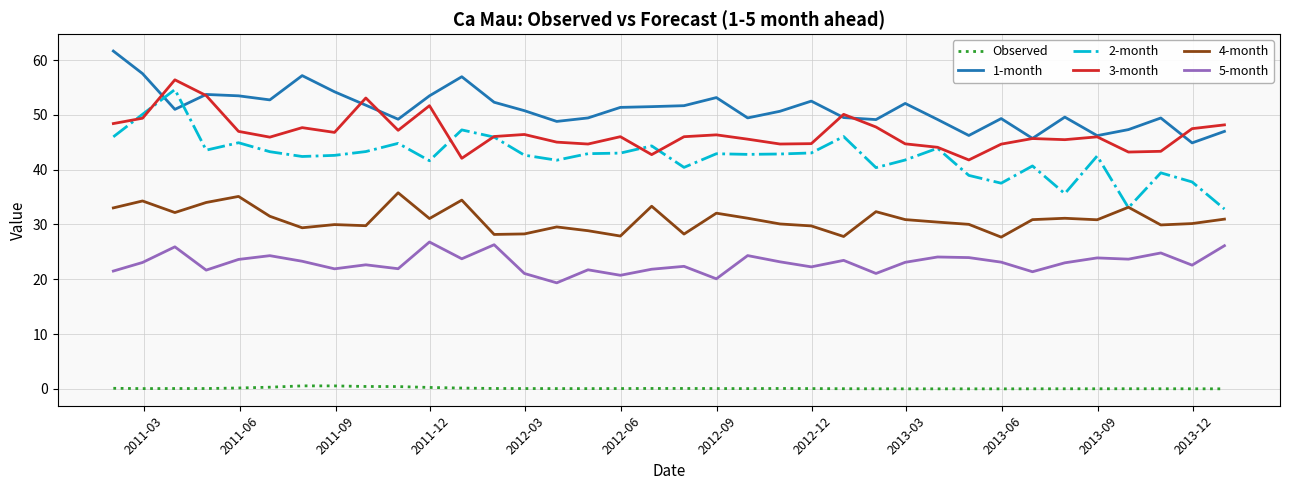

True or false: Observed and 2-month cross at least once.

False